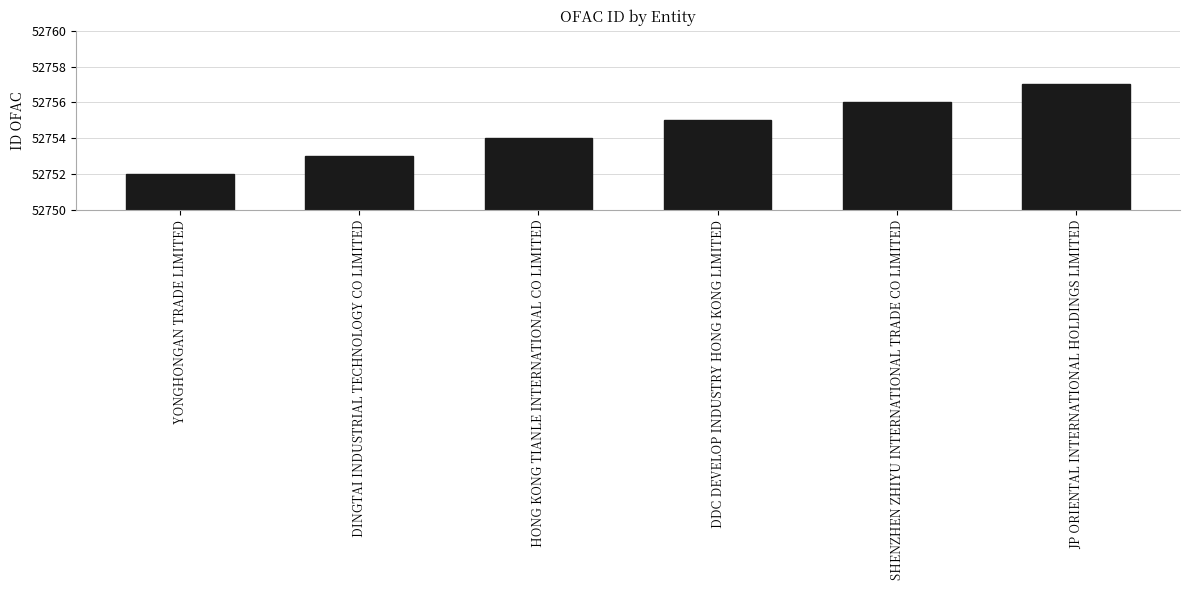

What is the difference between the second highest and second lowest values?

3